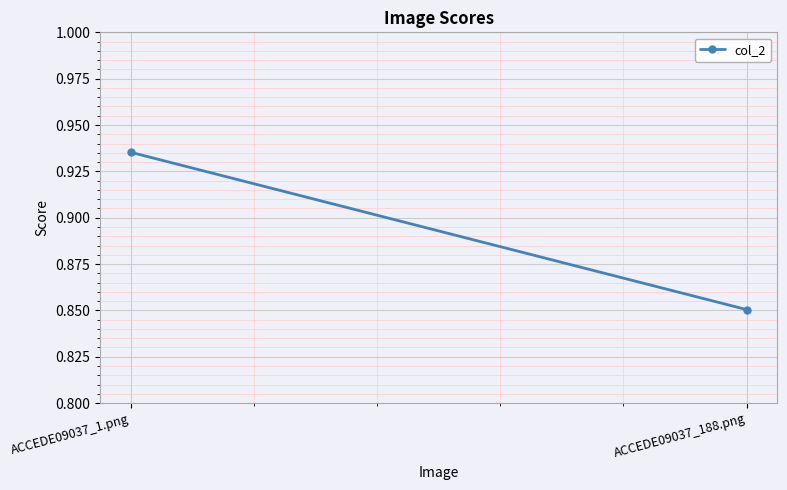

What is the smallest value displayed?

0.9